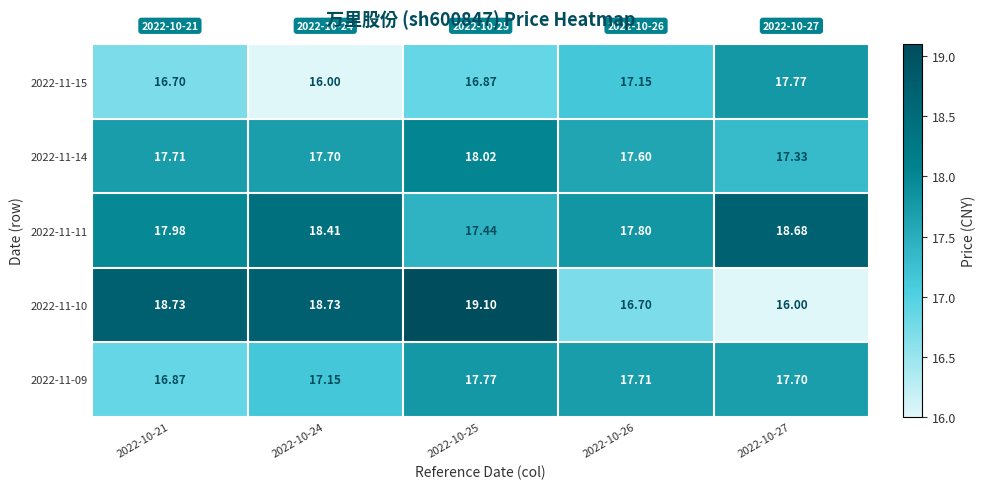

Is the value of 2022-11-11 at 2022-10-21 greater than the value of 2022-11-15 at 2022-10-24?

Yes